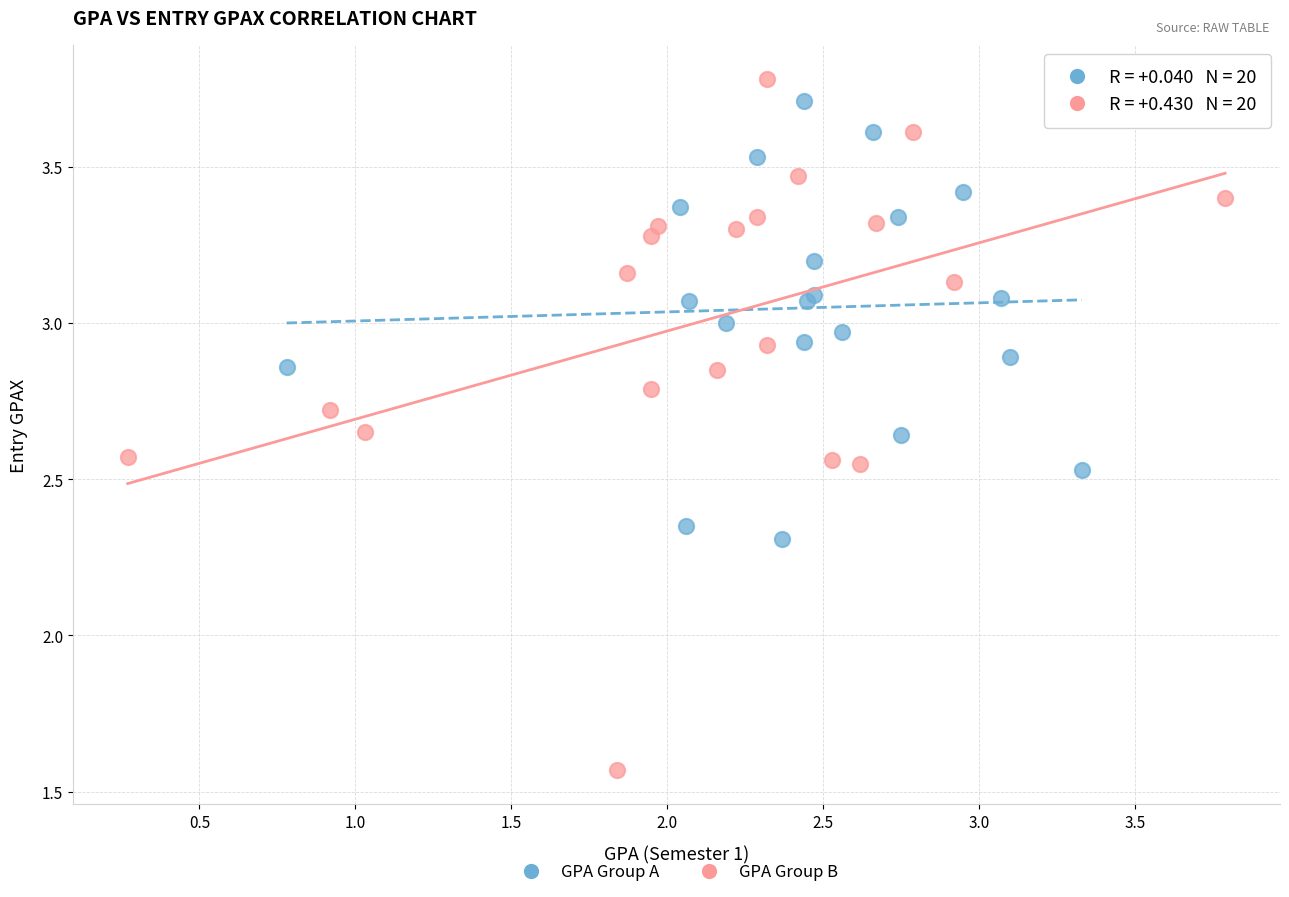

Which series reaches the minimum Y coordinate?

GPA Group B